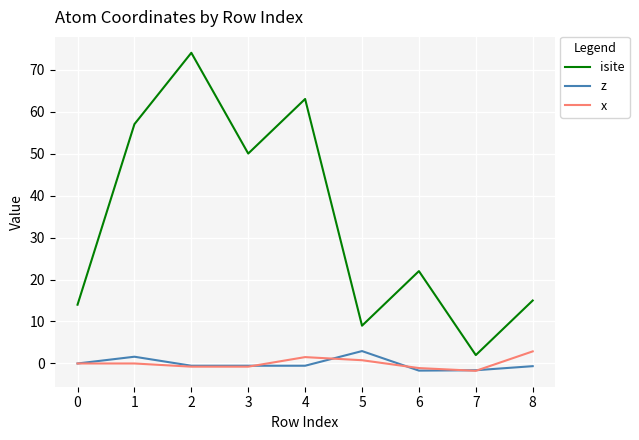

Which series has the largest total across all categories?

isite